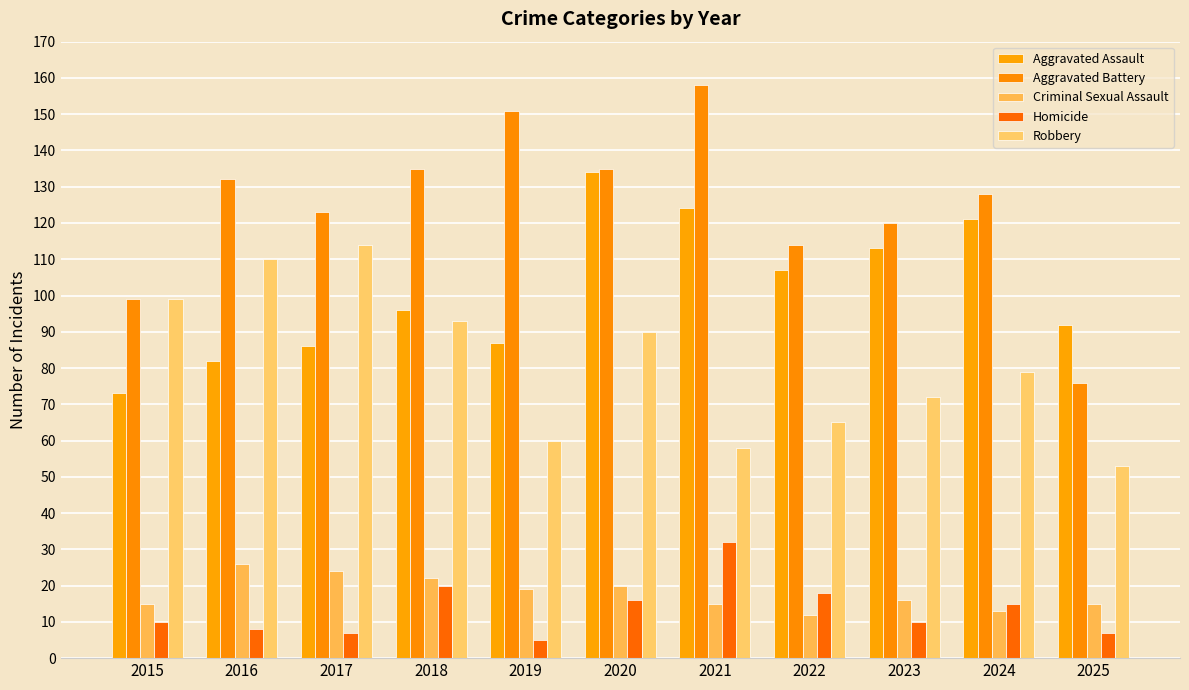

Which series has the largest total across all categories?

Aggravated Battery